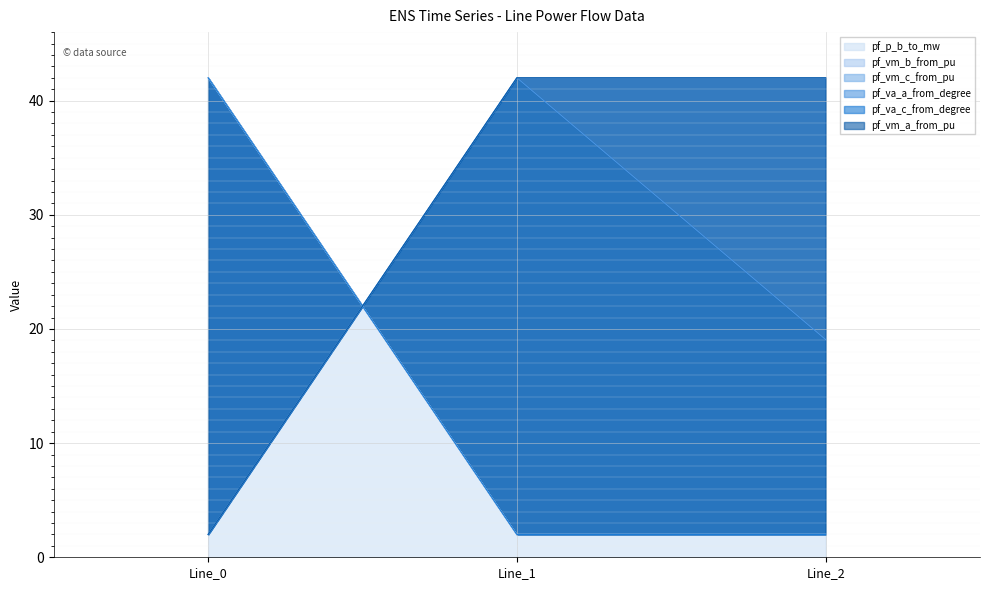

Where does the pf_vm_c_from_pu series first go above 41?

Line_1